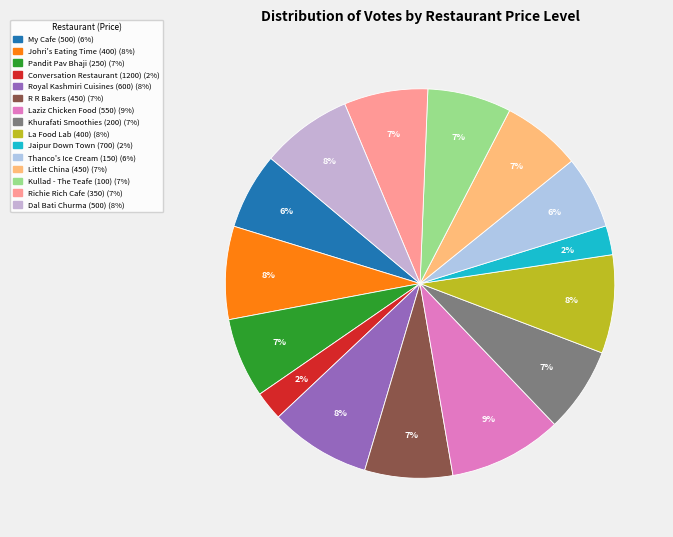

How much of the chart is everything except Kullad - The Teafe (100)?

93.0%